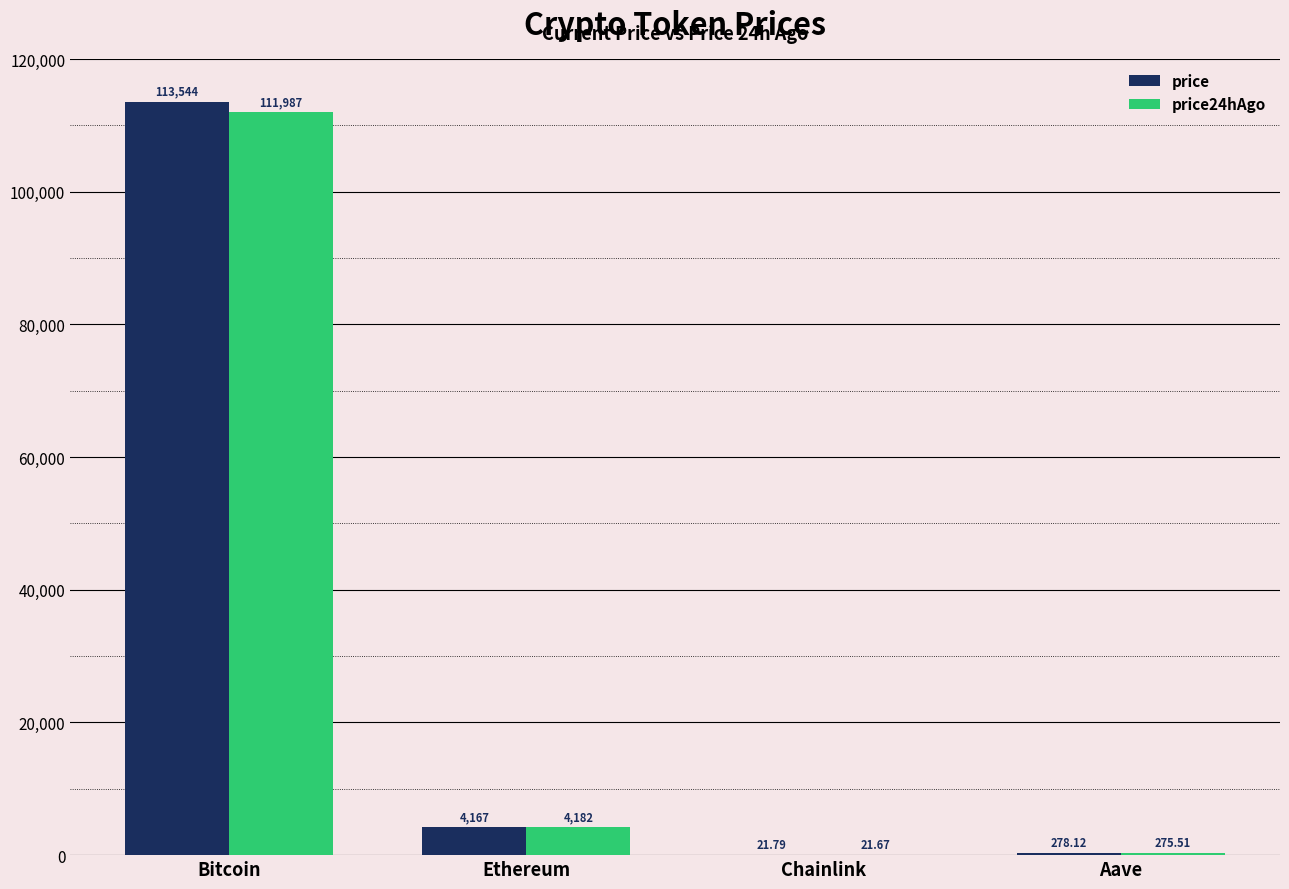

How many distinct data groups are displayed?

2